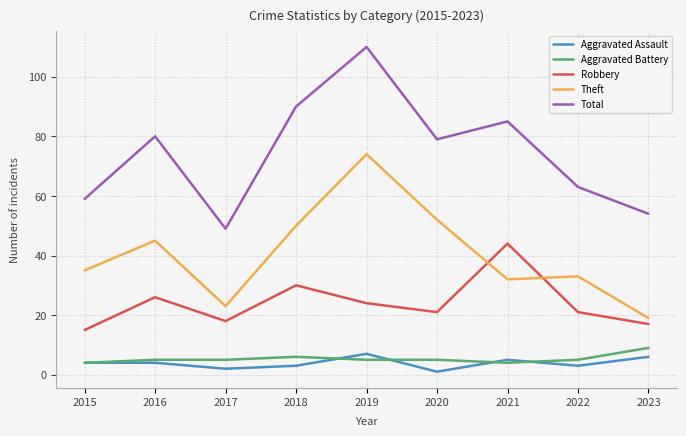

Which category has the lowest value in the Aggravated Assault series?

2020